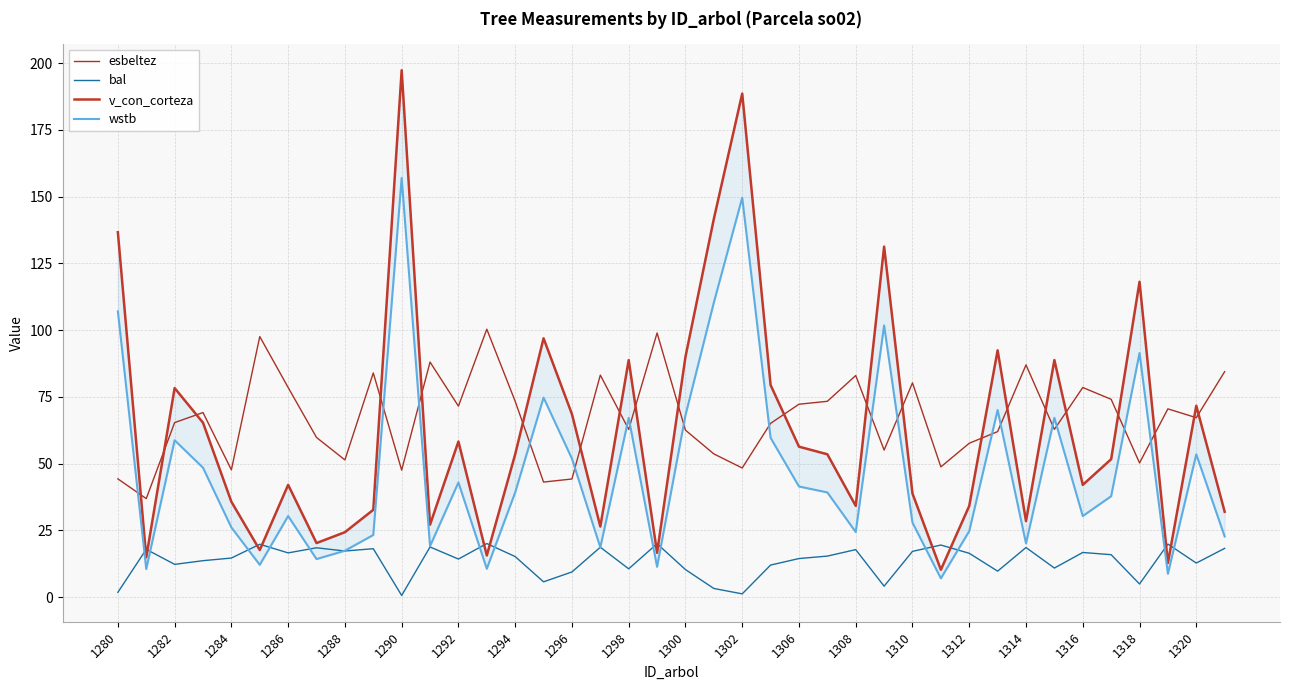

How many series are shown in this chart?

4